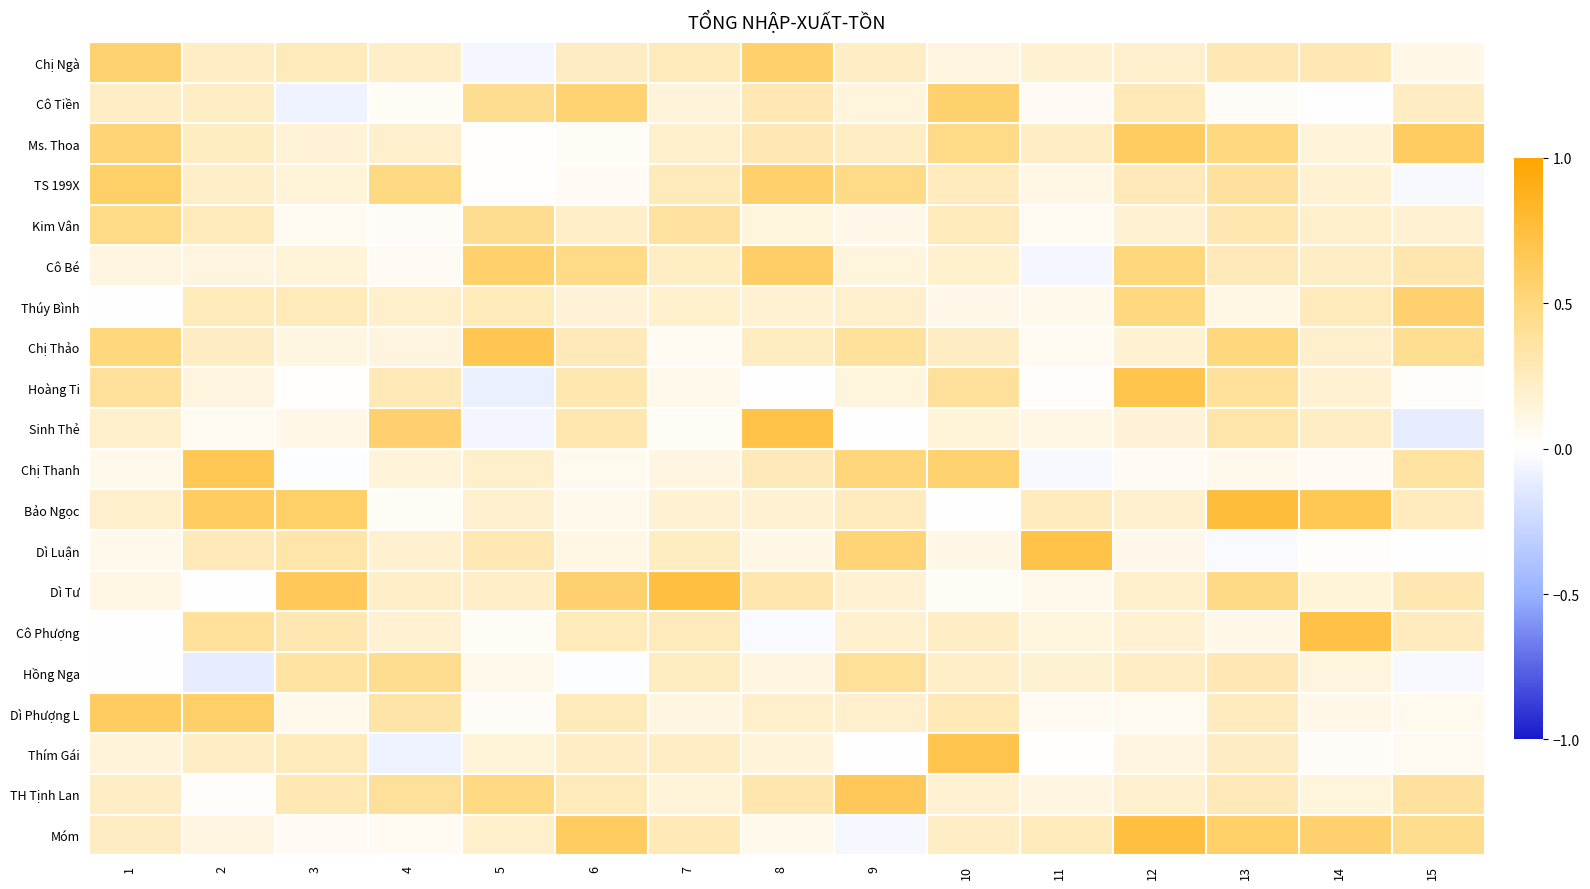

Between 10 and 12, which is larger?

12